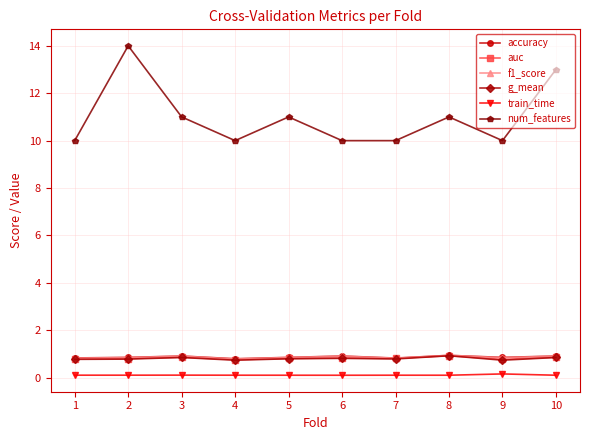

Count the number of categories in the chart.

10